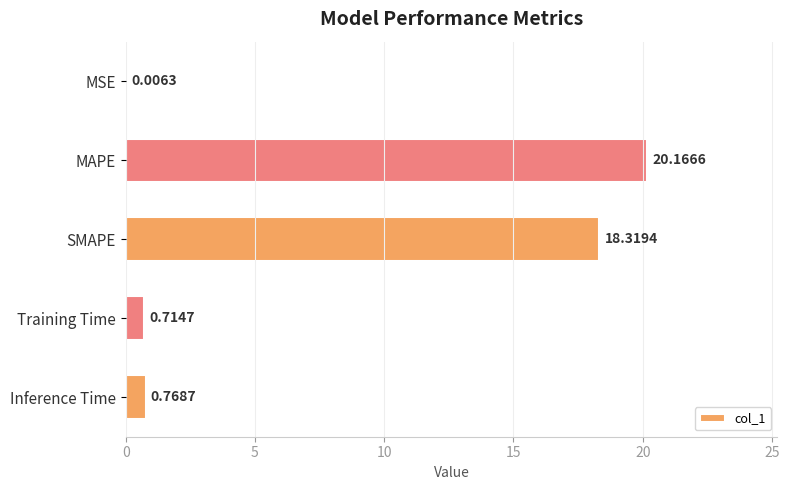

At which label is the value closest to 10?

SMAPE